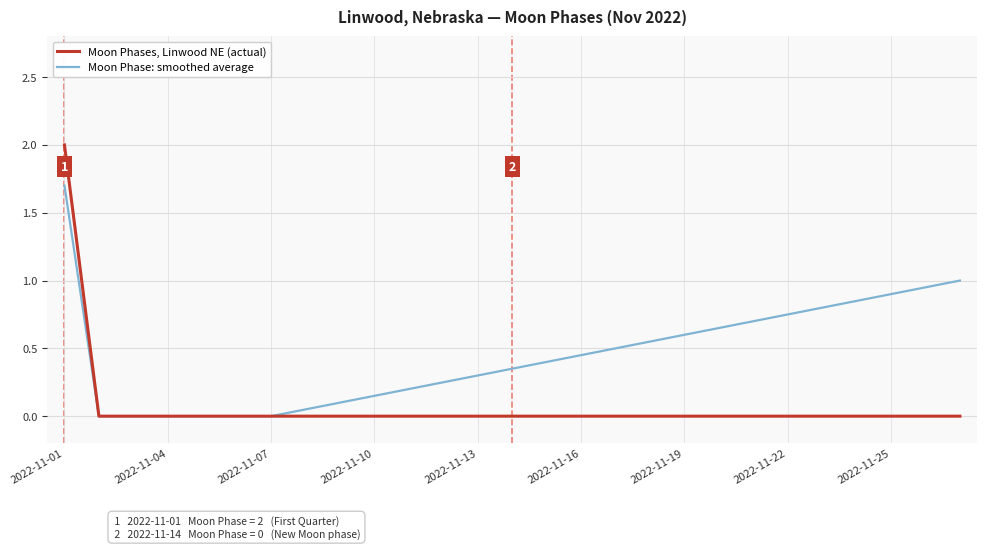

What is the highest value of the Moon Phases, Linwood NE (actual) series?

2.0